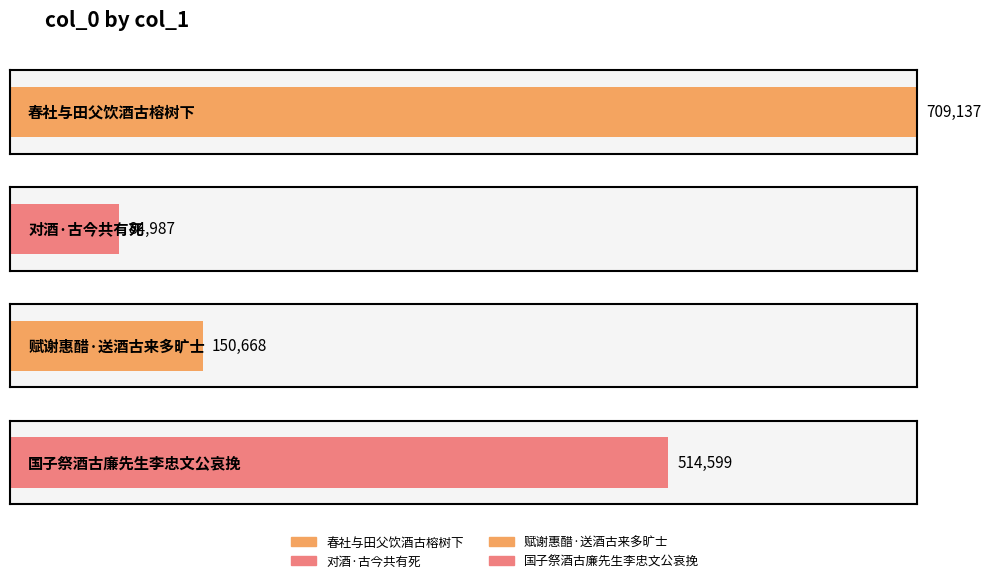

Which has a higher value, 对酒·古今共有死 or 国子祭酒古廉先生李忠文公哀挽?

国子祭酒古廉先生李忠文公哀挽